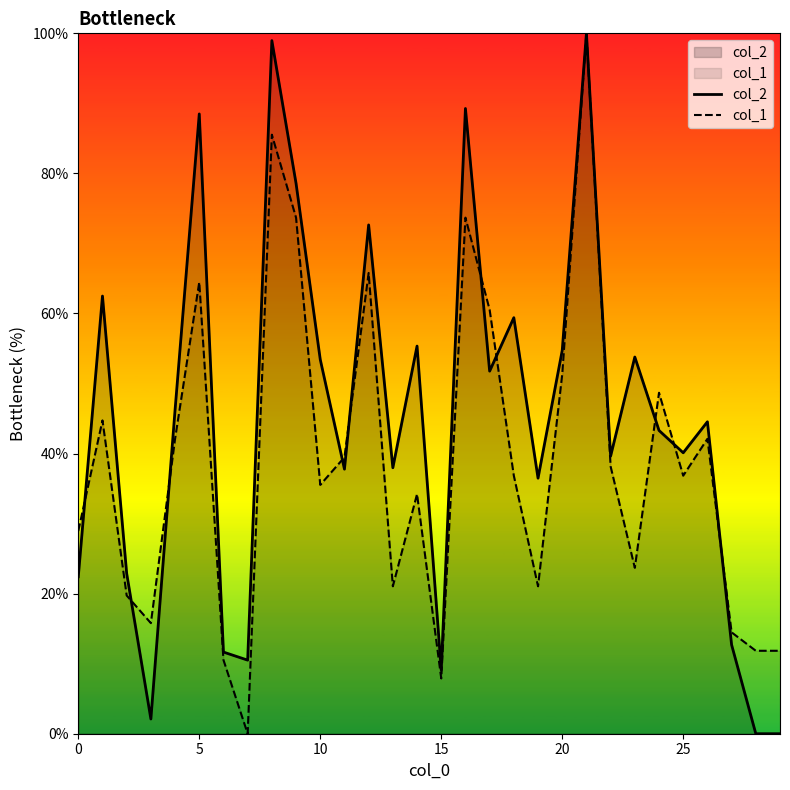

What is the maximum value for col_2?

100.0